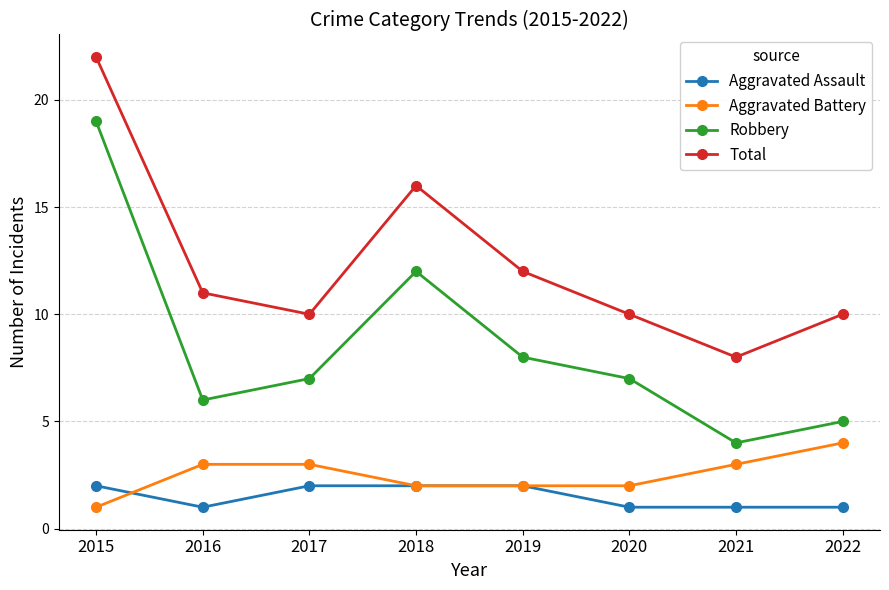

How many data points does each series have?

8